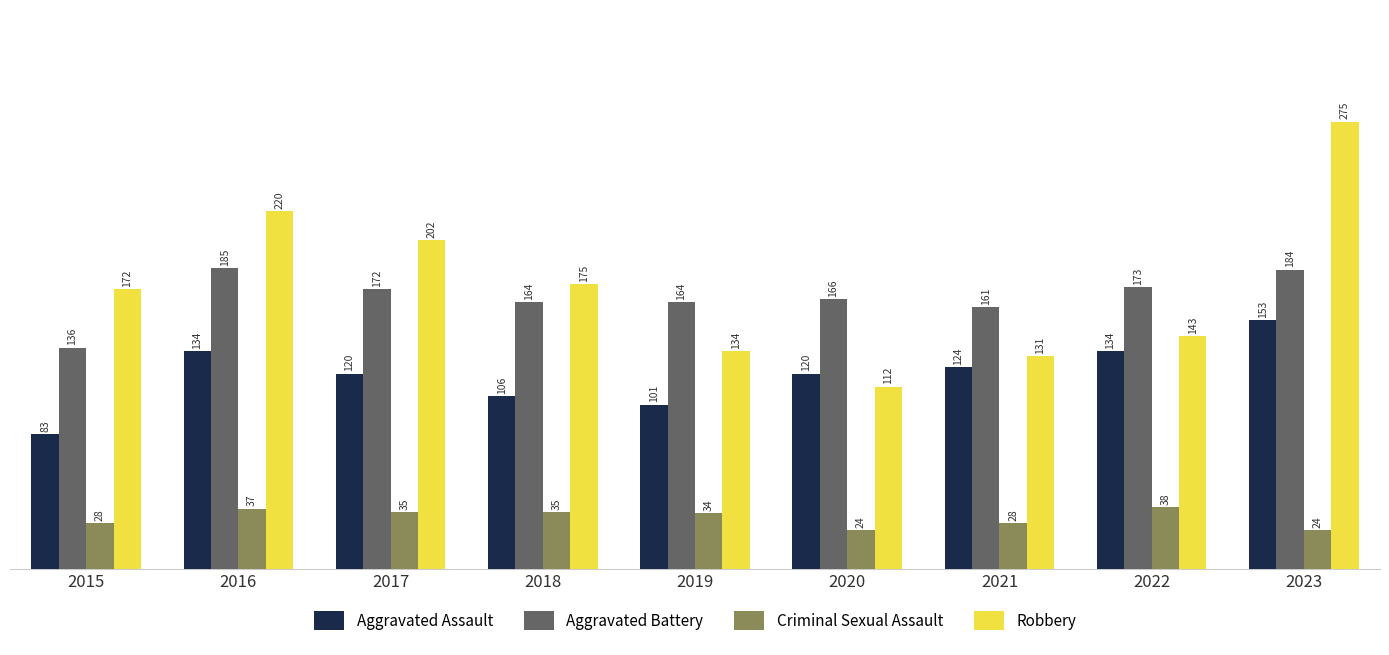

What is the highest value of the Robbery series?

275